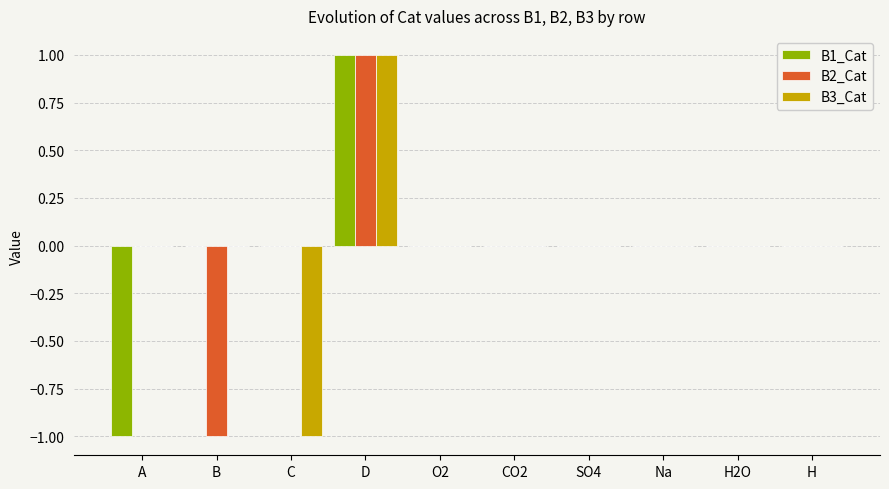

What are all the series names shown in the legend?

B1_Cat, B2_Cat, B3_Cat